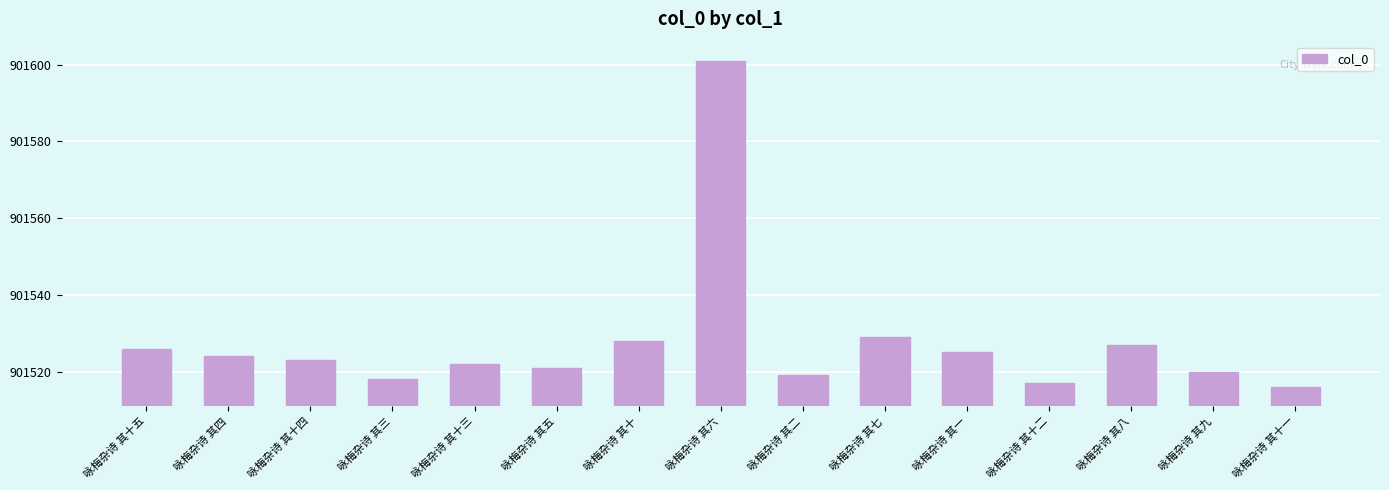

At which label is the value closest to 901558?

咏梅杂诗 其七